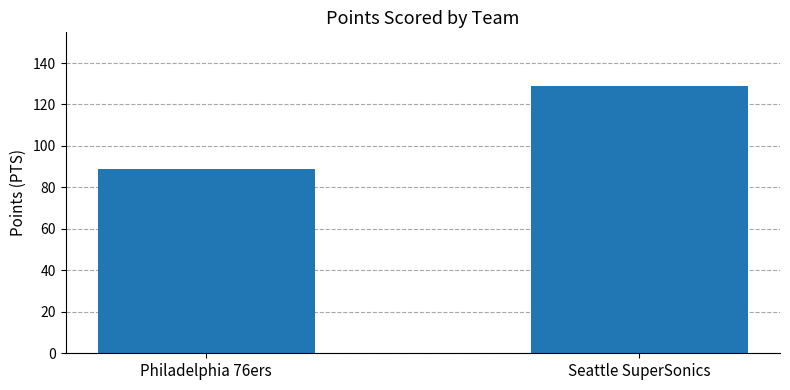

The value at Seattle SuperSonics is 129. True or false?

True